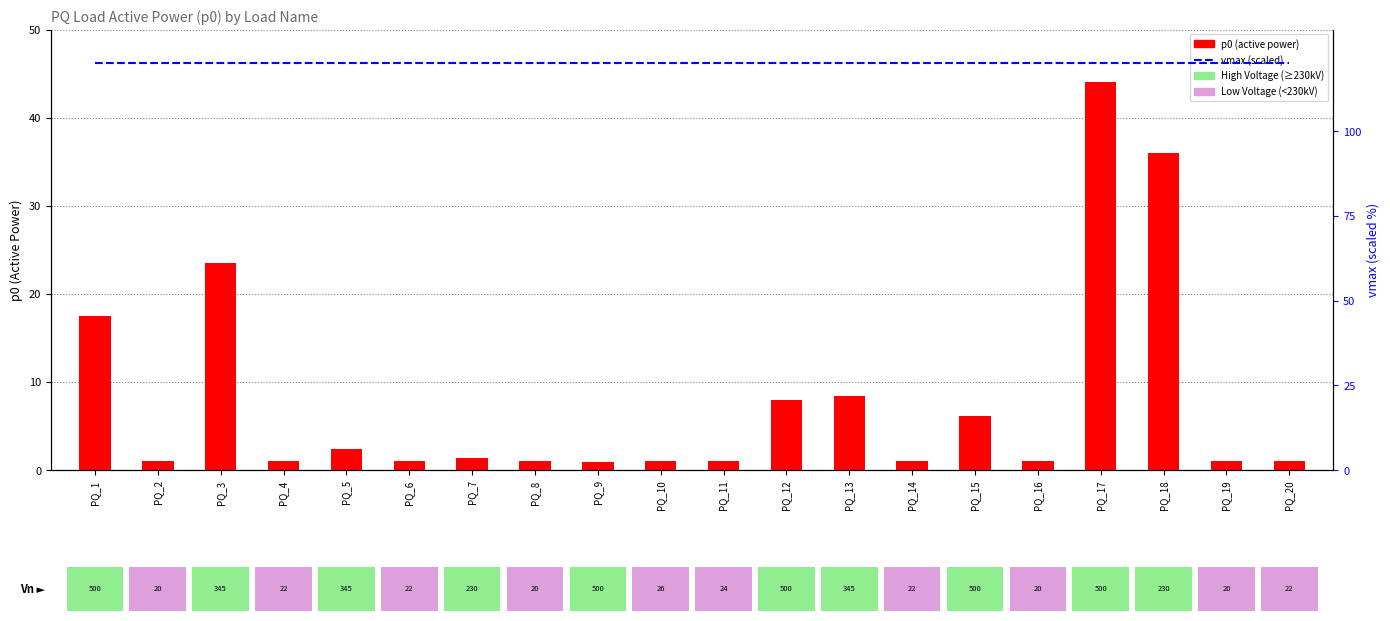

What is the sum of the vmax (scaled) values at PQ_5 and PQ_8?

240.0